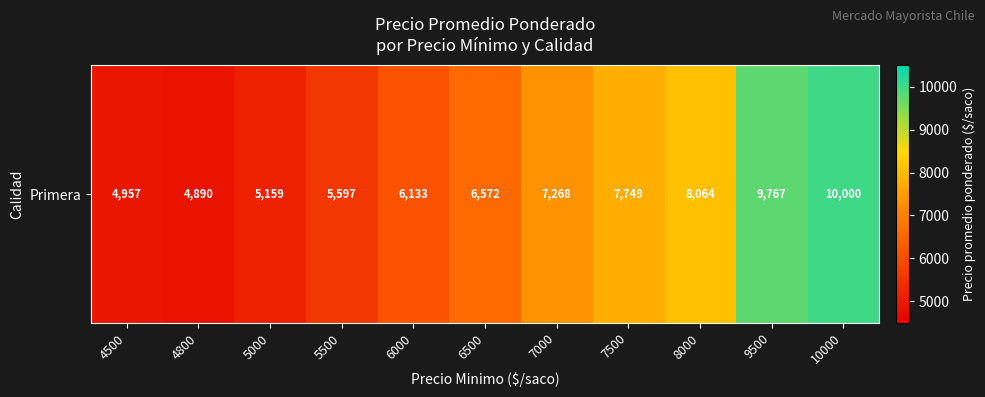

Which label corresponds to the largest value in the chart?

10000